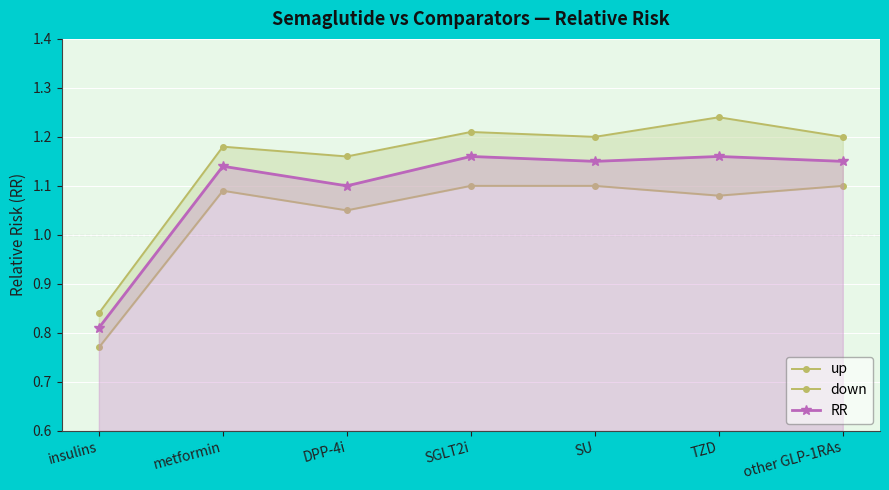

True or false: up and RR intersect in this chart.

False